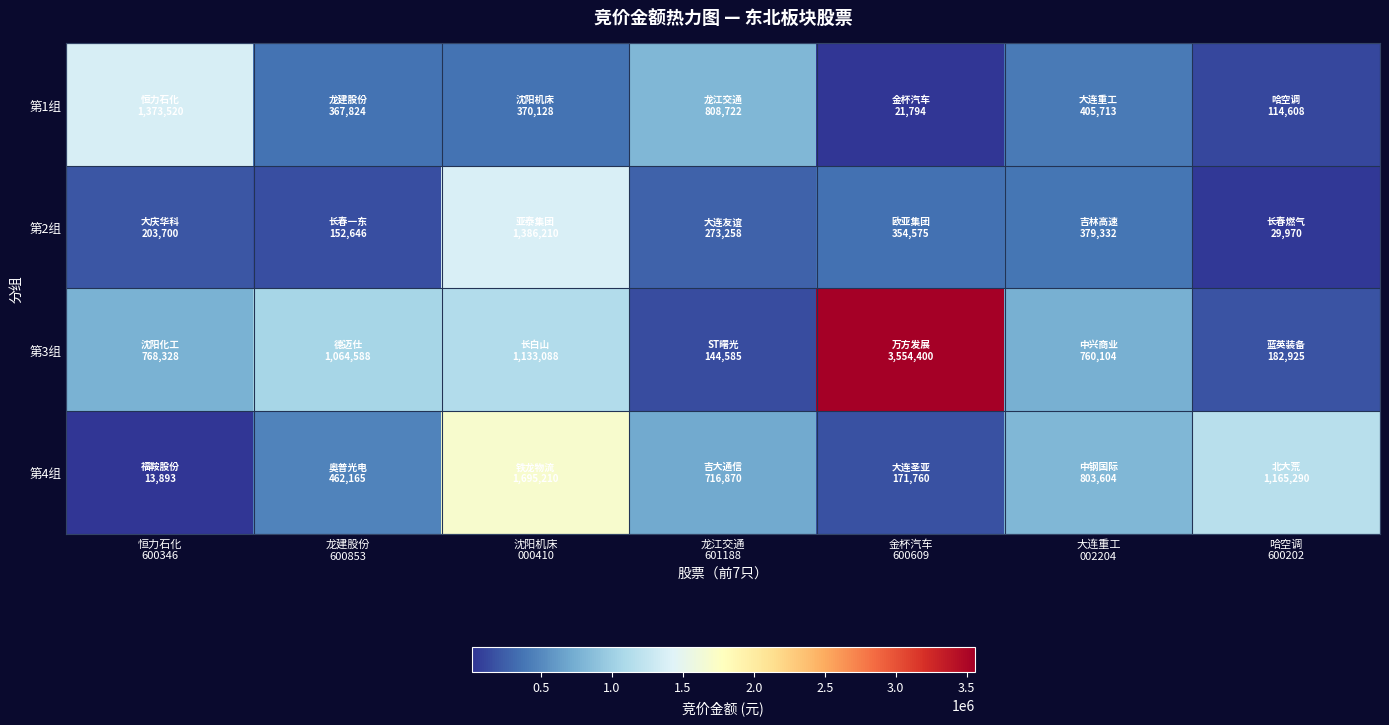

What is the spread (max minus min) of values at 龙建股份
600853?

911942